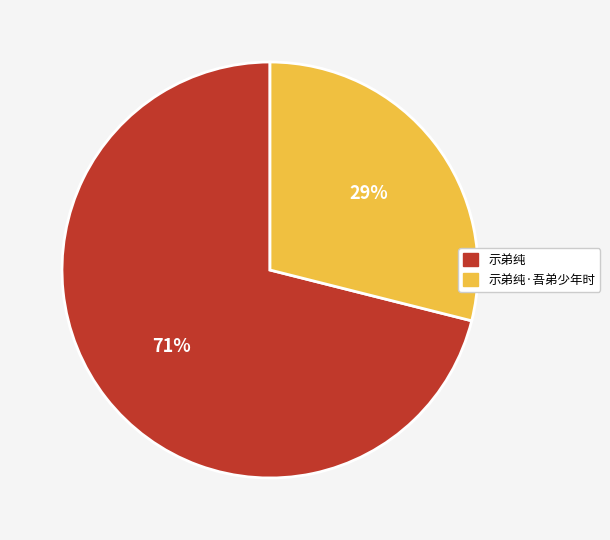

Combined, do 示弟纯·吾弟少年时 and 示弟纯 account for over 50%?

Yes